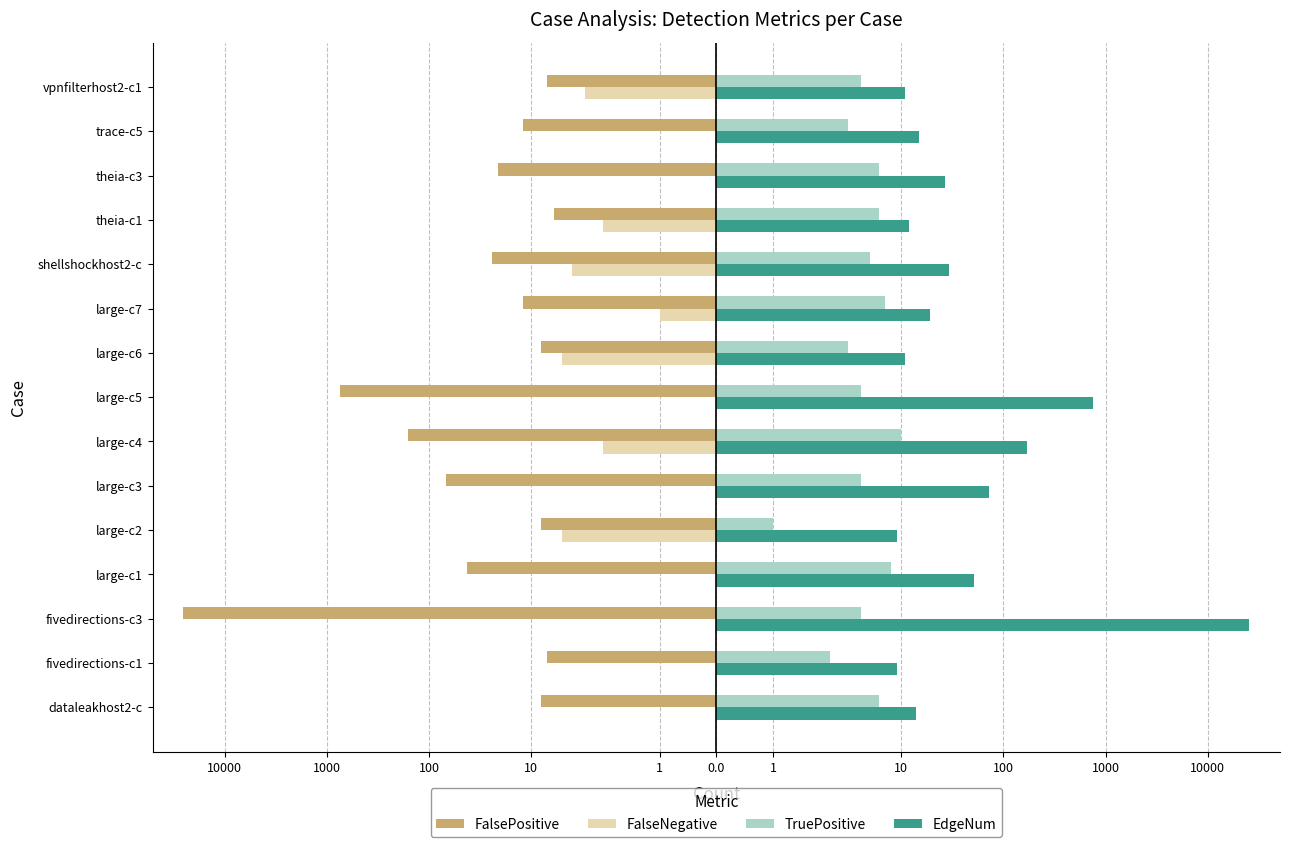

What is the maximum value shown in the chart?

25428